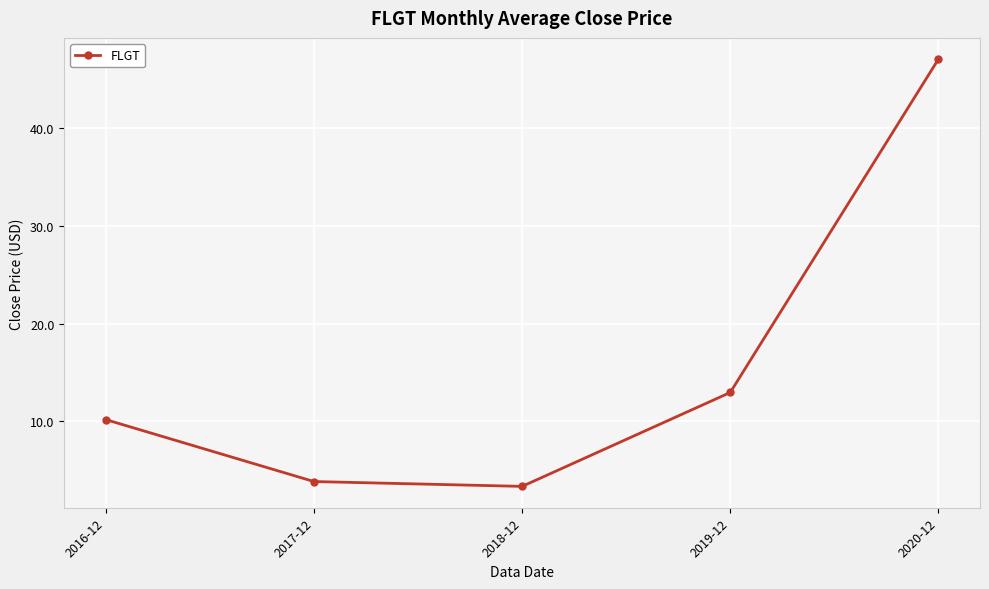

What is the value of the 4th point from the left?

12.9